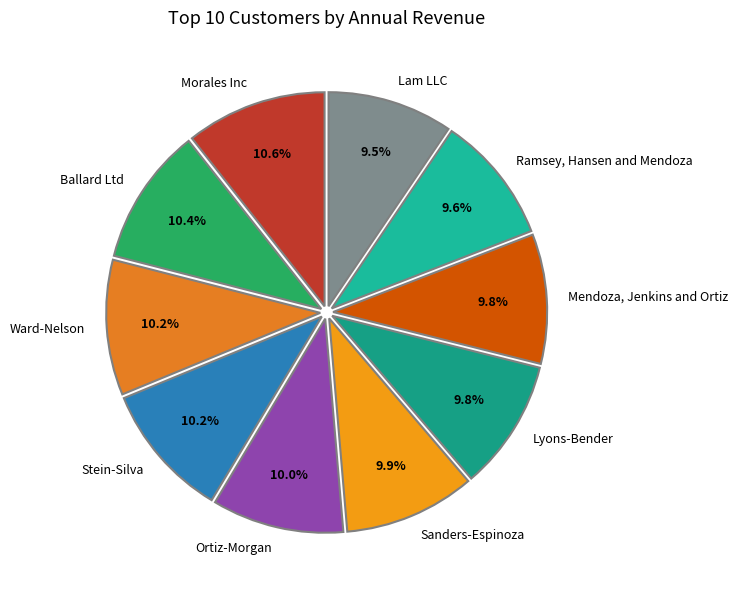

To the nearest percent, what is the average slice percentage?

10%